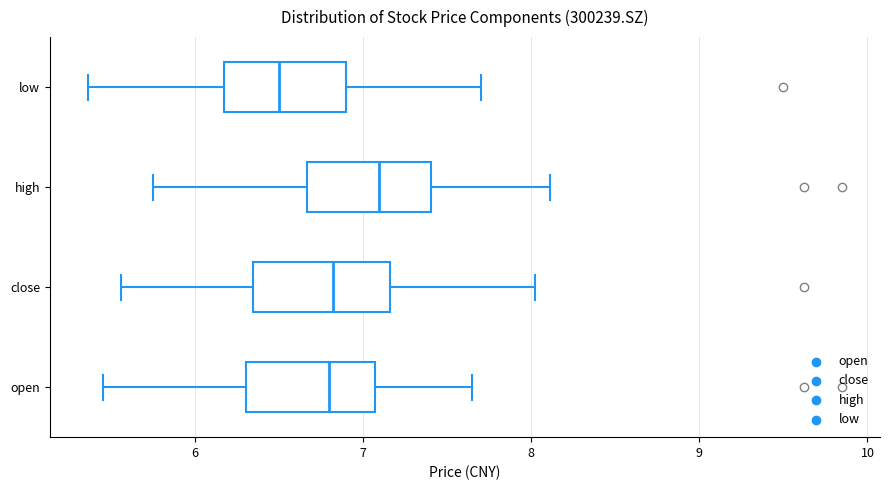

Which box has the furthest to the right median line?

high